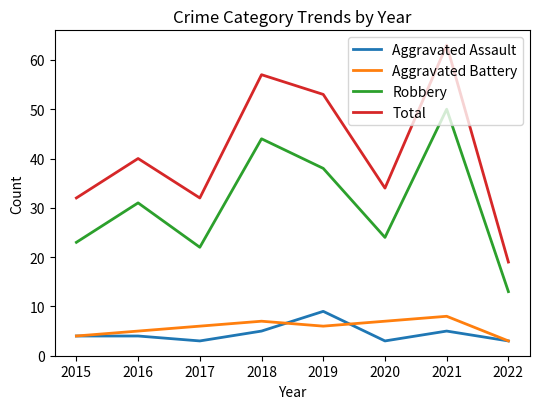

At which category does Robbery reach its first local peak?

2016